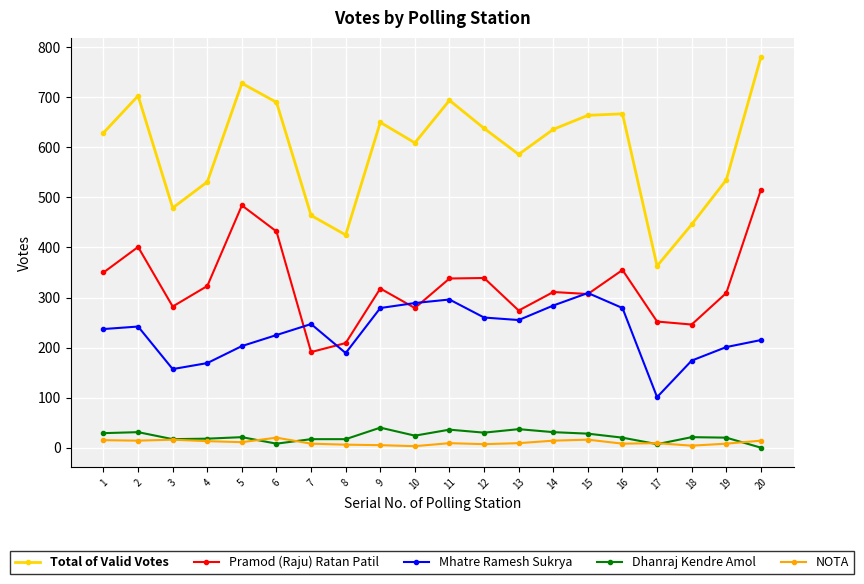

What is the sum of all Mhatre Ramesh Sukrya values?

4611